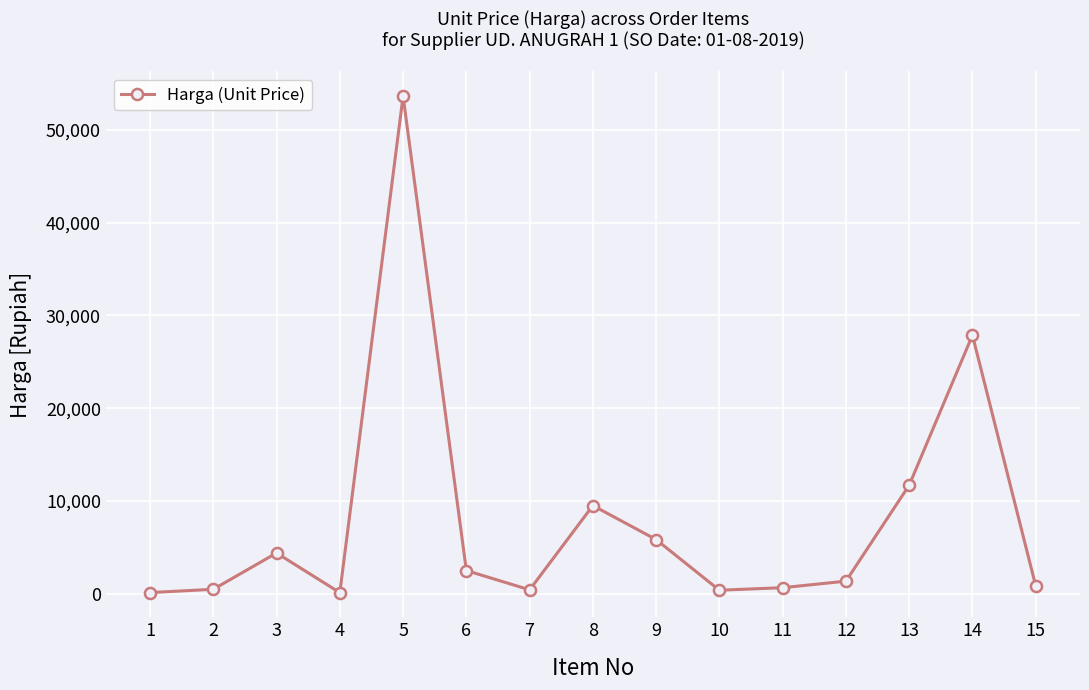

What is the average value?

7984.7